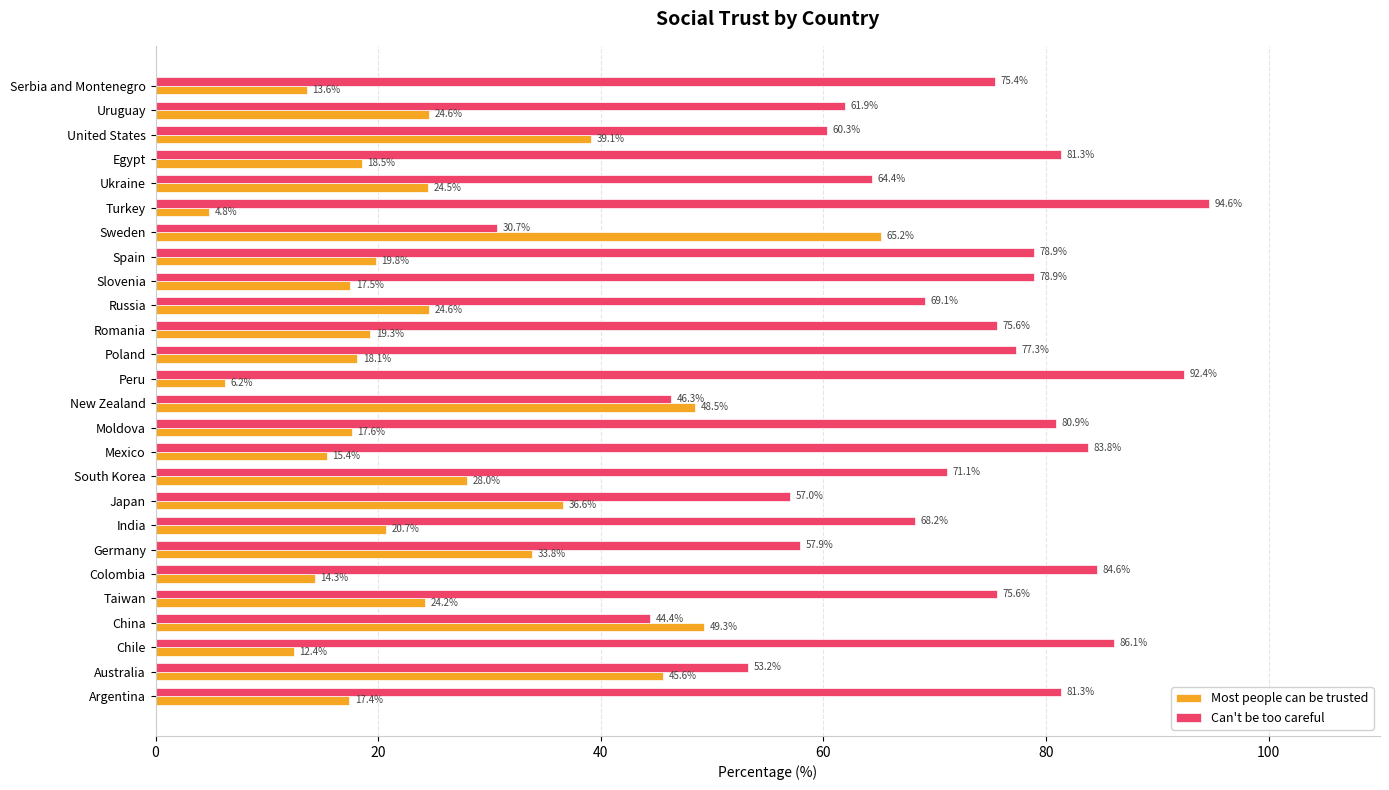

Which category has the lowest value in the Most people can be trusted series?

Turkey